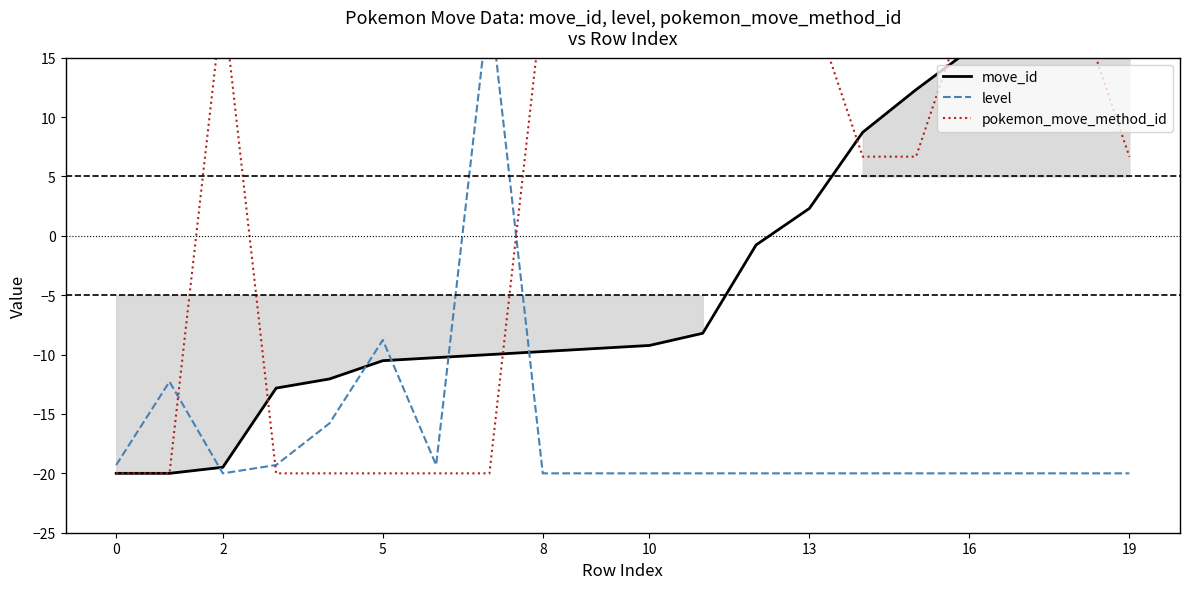

True or false: move_id and level intersect in this chart.

True